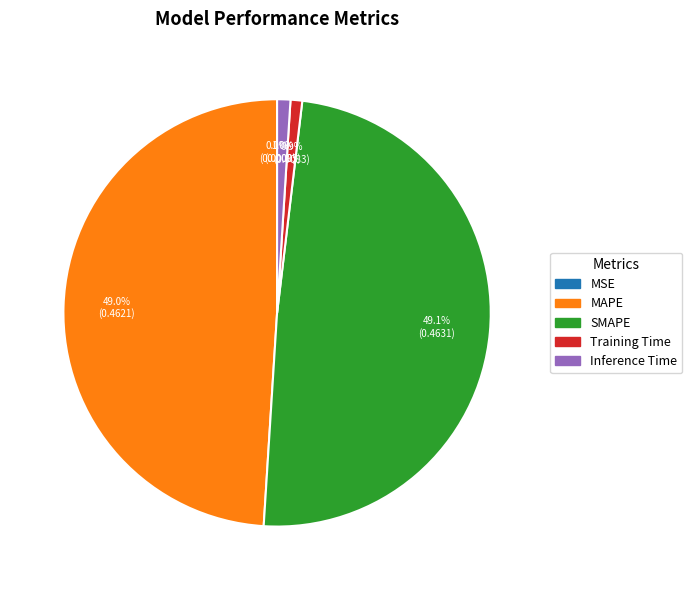

Which has a higher value, Inference Time or SMAPE?

SMAPE